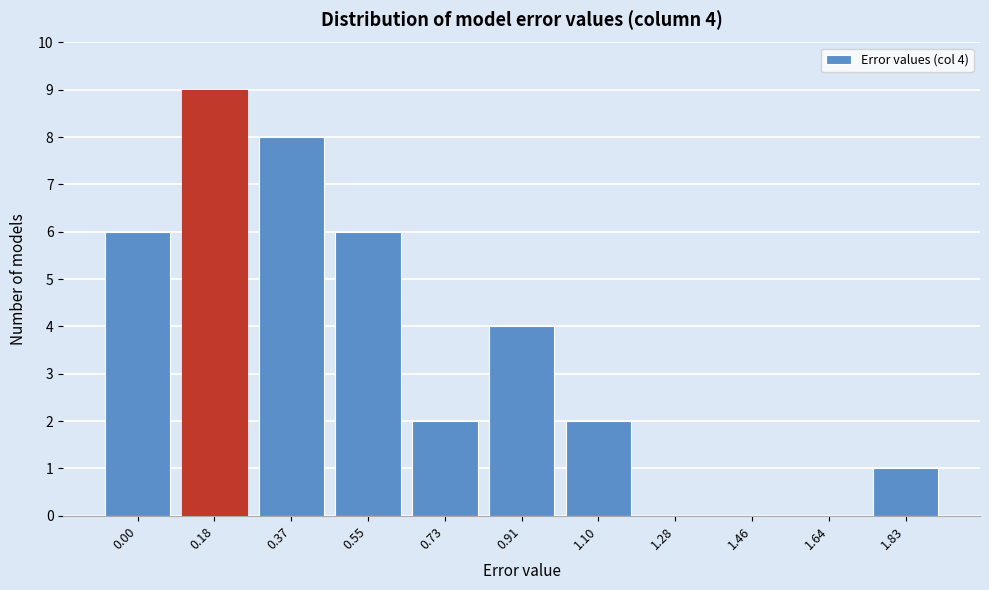

Reading left to right, extract all data points from this chart.

0.00=6	0.18=9	0.37=8	0.55=6	0.73=2	0.91=4	1.10=2	1.28=0	1.46=0	1.64=0	1.83=1